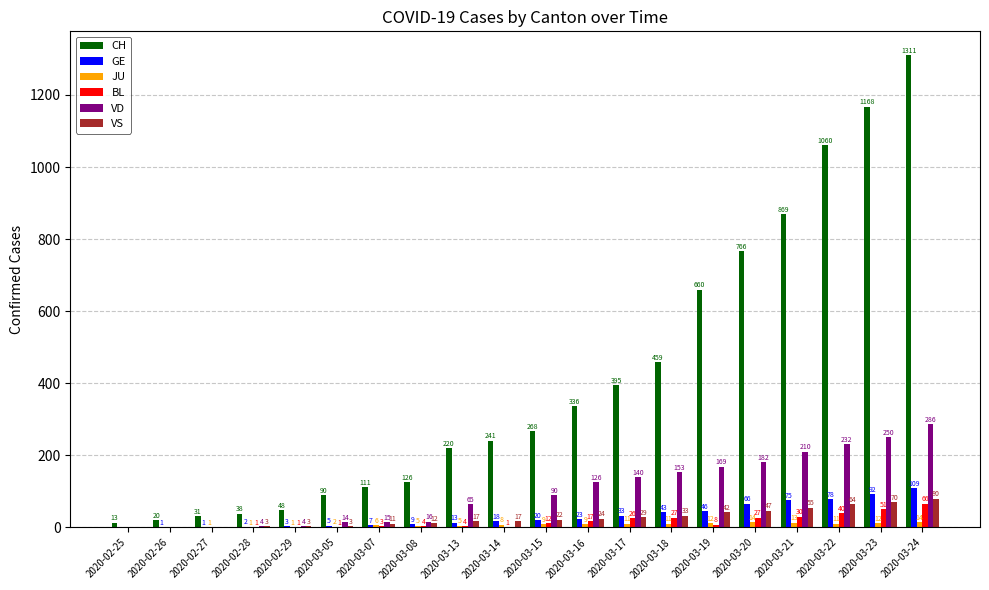

What is the spread (max minus min) of values at 2020-02-26?

20